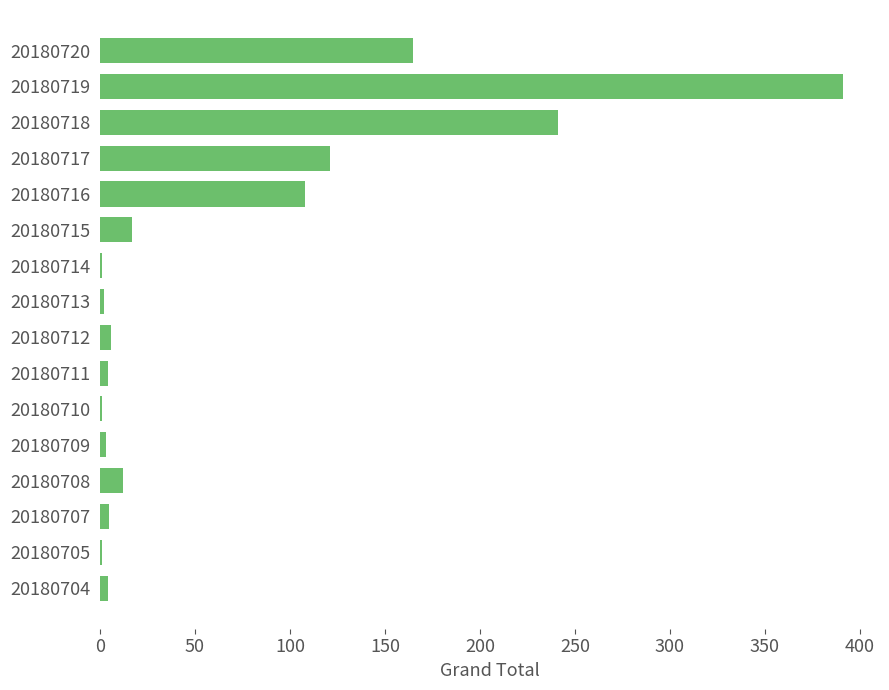

Where is the data nearest to the value 196?

20180720